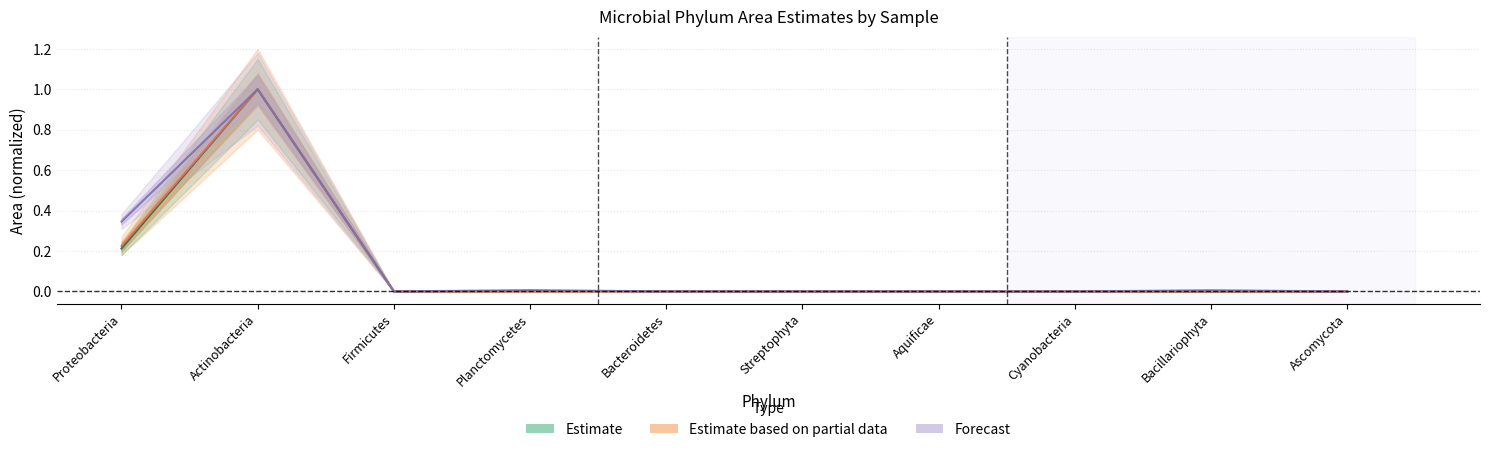

Is it true that Estimate equals -0.5 at Aquificae?

False